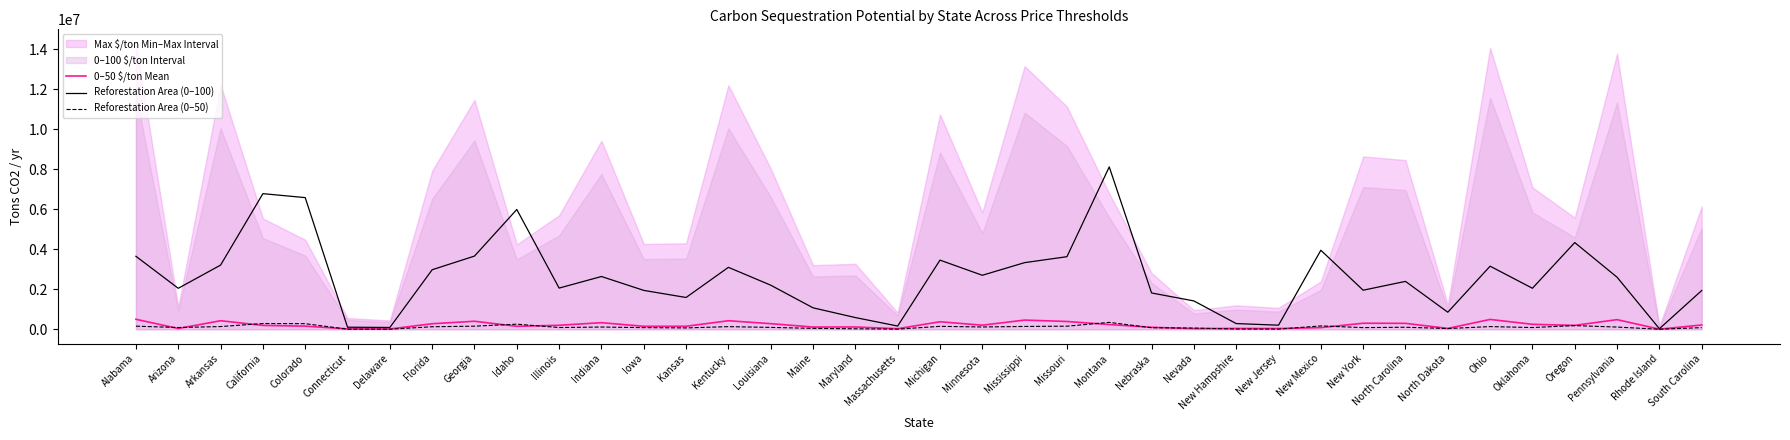

What is the minimum value shown in the chart?

1179.2